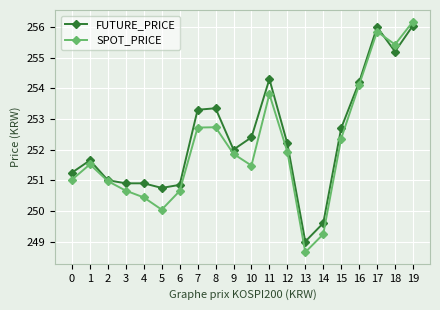

What is the value of the SPOT_PRICE point at the 13th from the left?

251.9